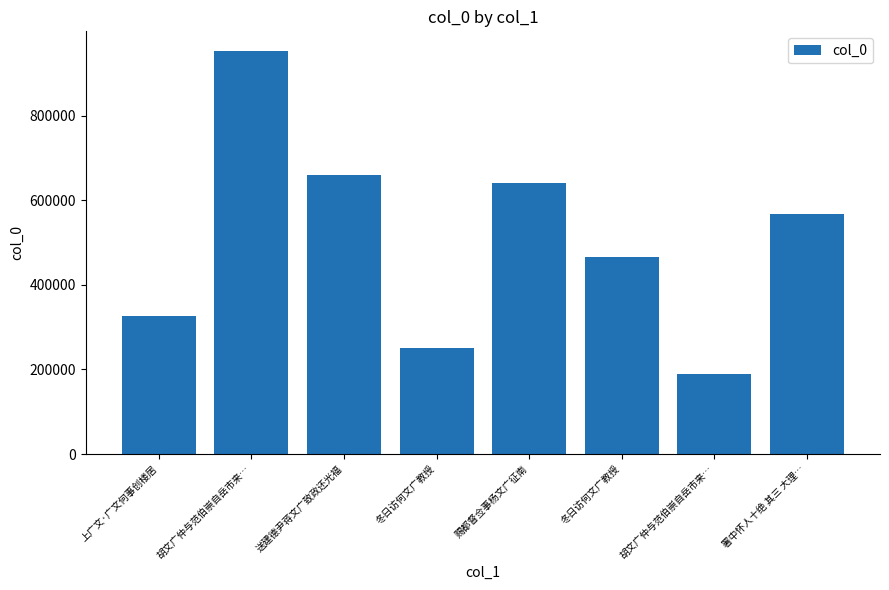

How many categories are shown in the chart?

8